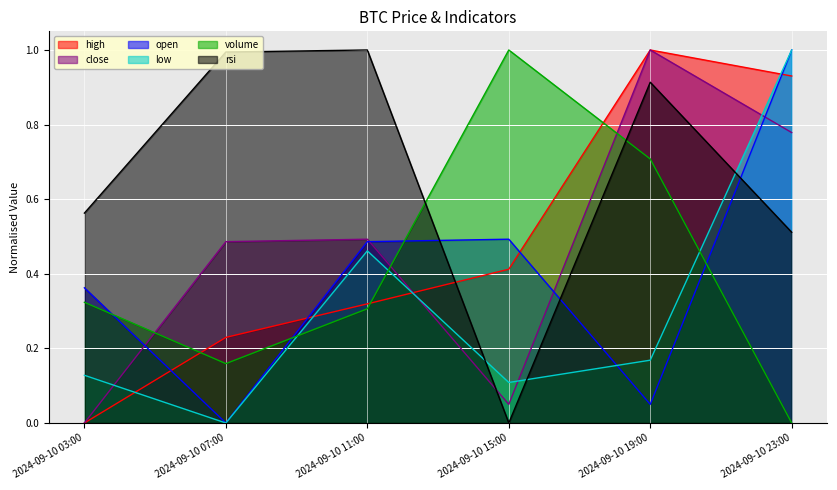

How many lines are shown in the chart?

6